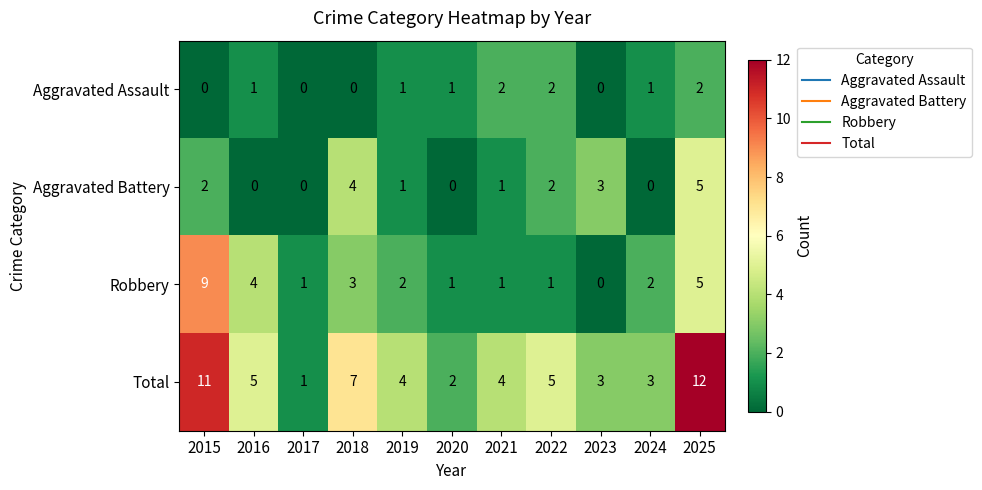

The Aggravated Battery series shows 0 at 2017. True or false?

True